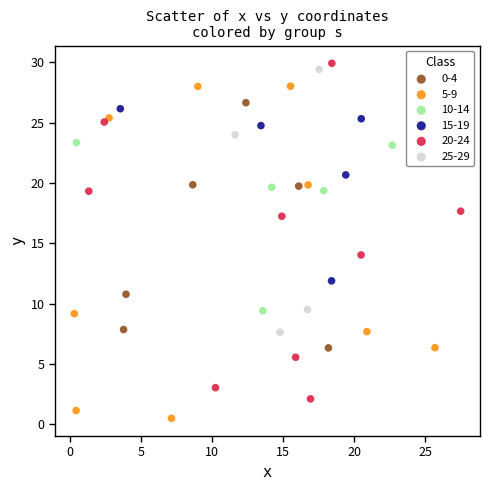

Which series has the largest Y range (max minus min)?

20-24